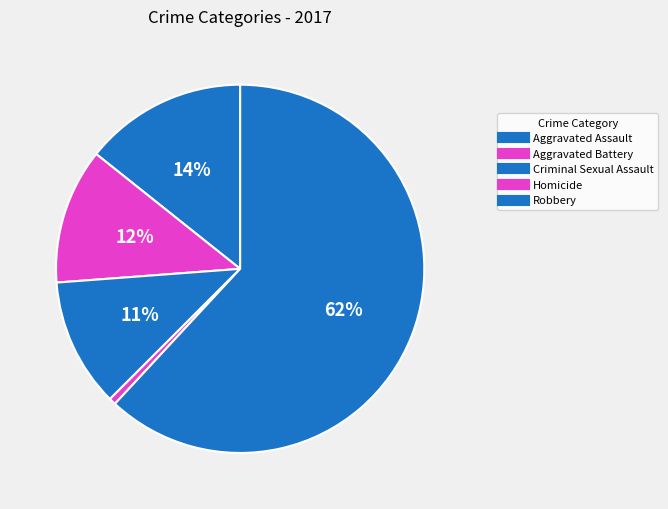

What is the largest slice in the pie chart?

Robbery